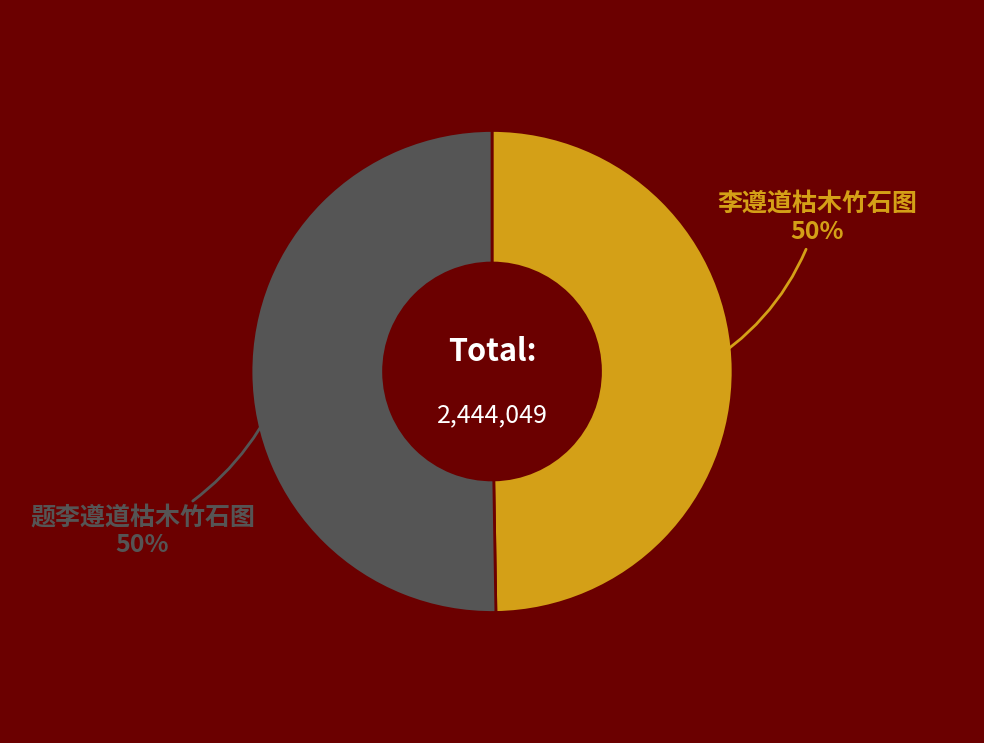

Count the number of slices in the pie.

2